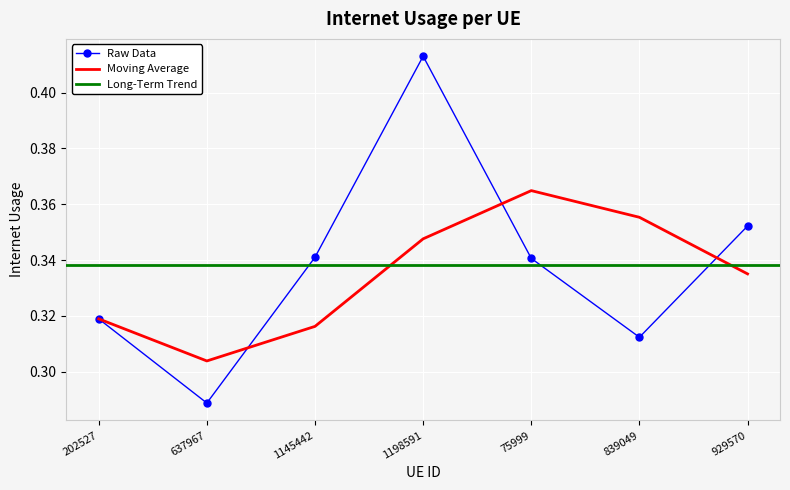

Is this an area chart (filled region under the line)?

No